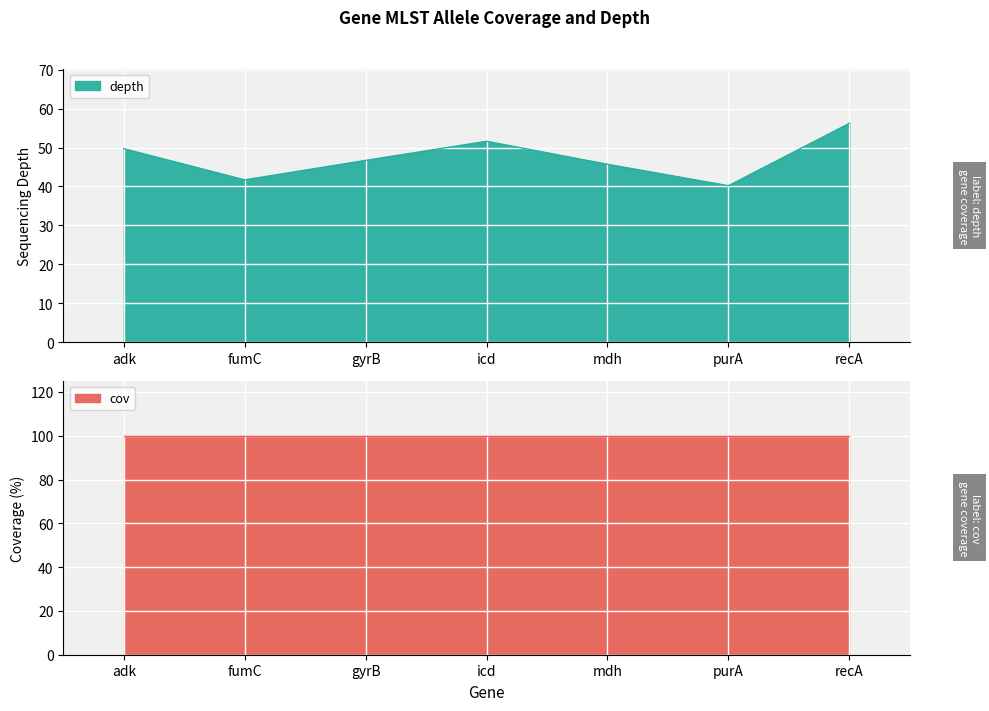

Between fumC and adk, which is larger?

adk